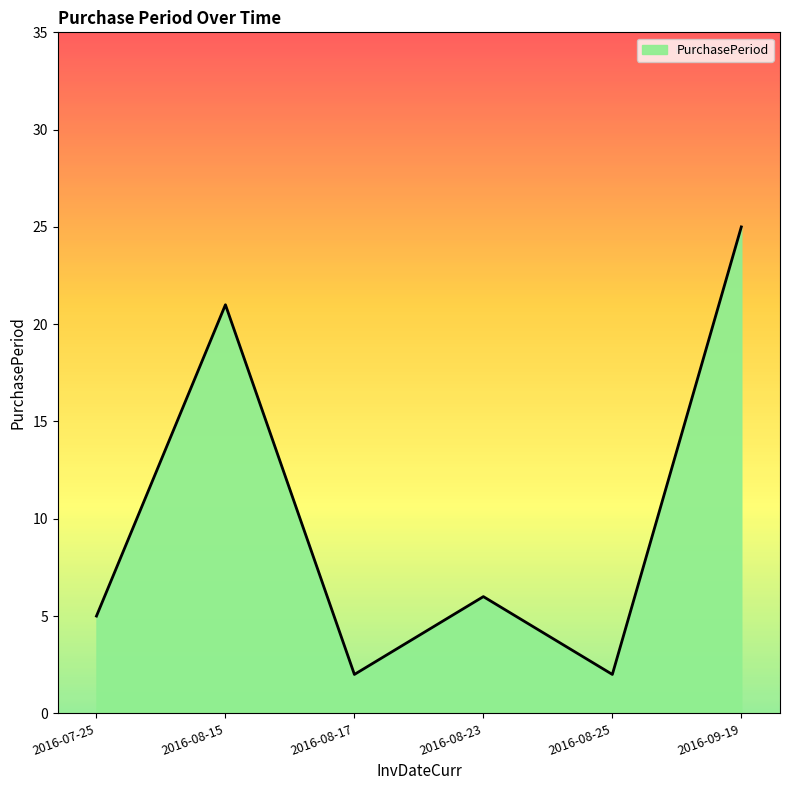

The value at 2016-08-15 is 13. True or false?

False